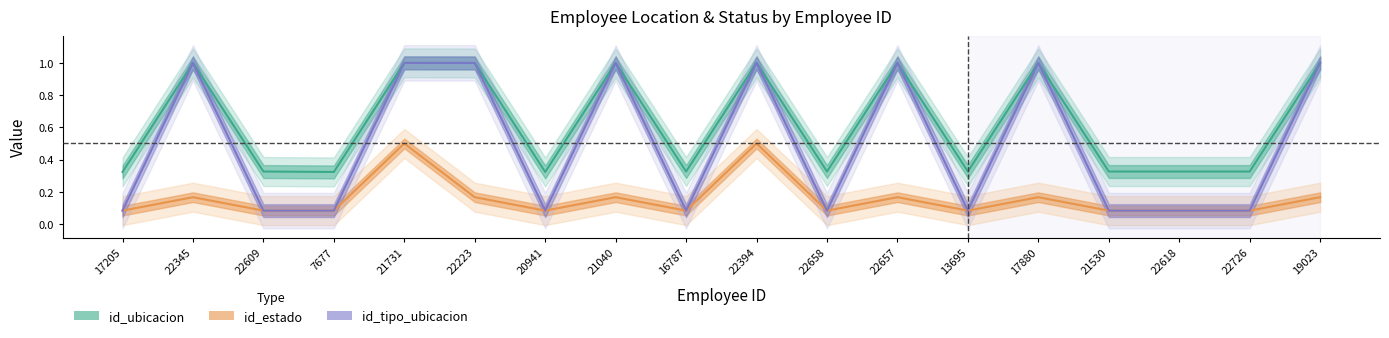

Does the chart have visible grid lines?

No